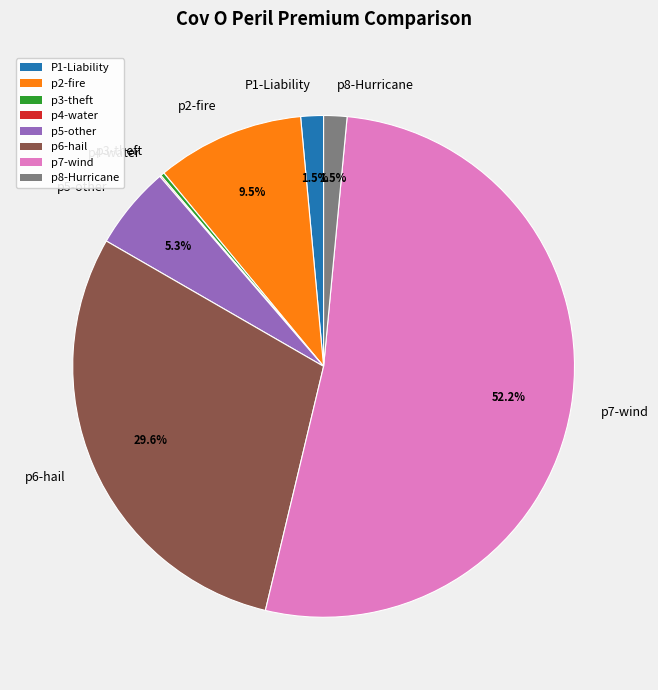

What is the largest slice in the pie chart?

p7-wind